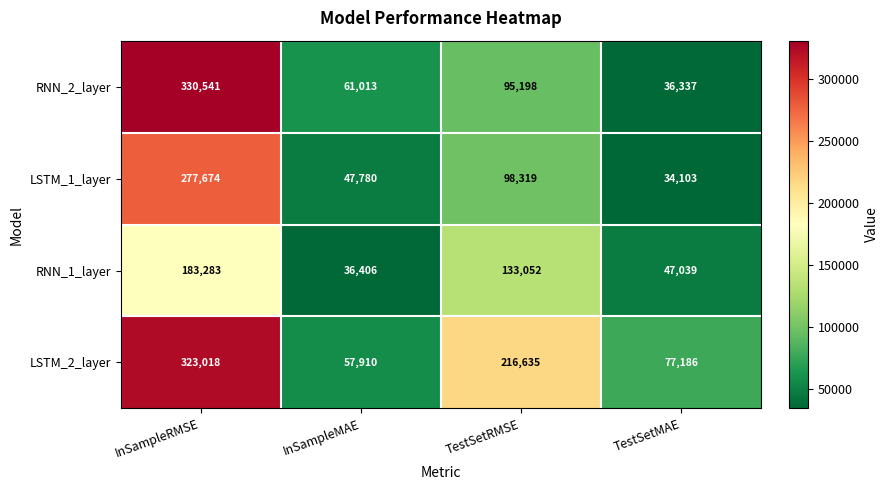

Is it true that LSTM_2_layer equals 216635 at TestSetRMSE?

True